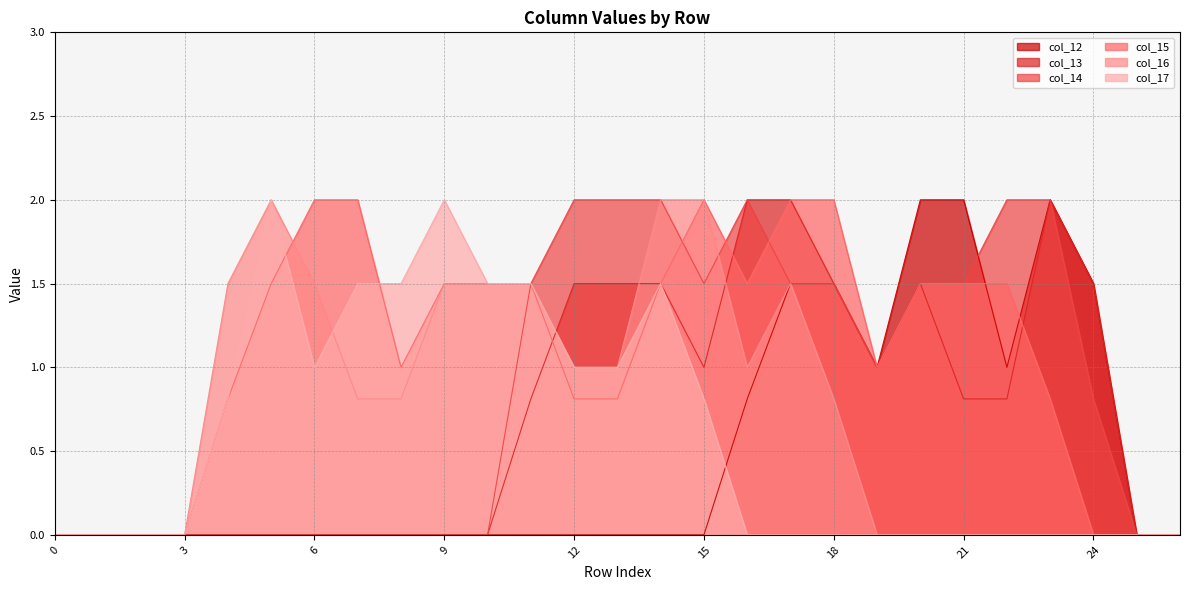

At which category is the sum across all series the highest?

14